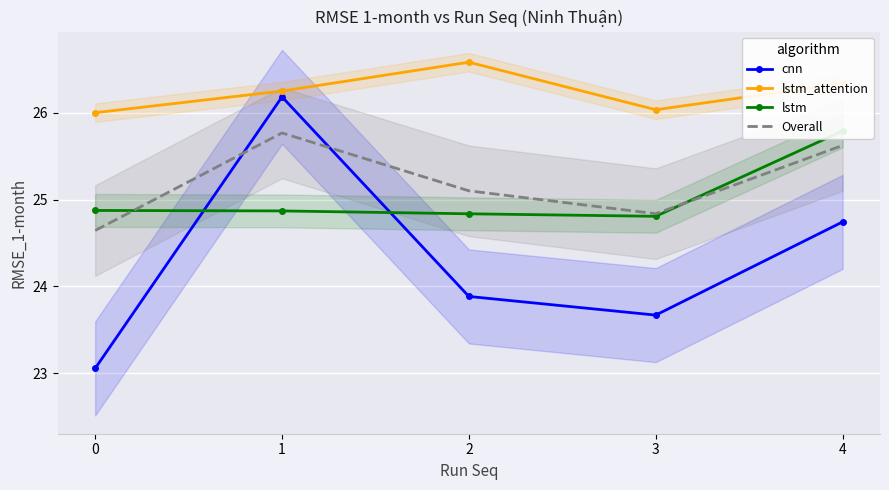

True or false: lstm_attention has a value of 16.6 at 0.

False